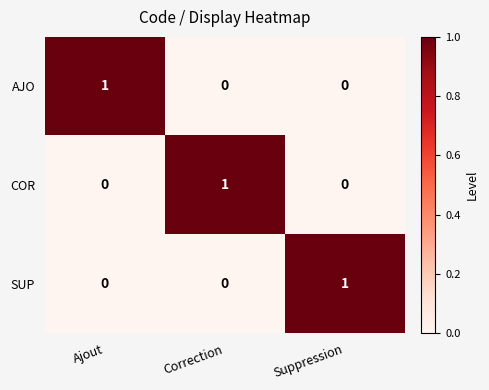

At how many categories does at least one series exceed 0?

3